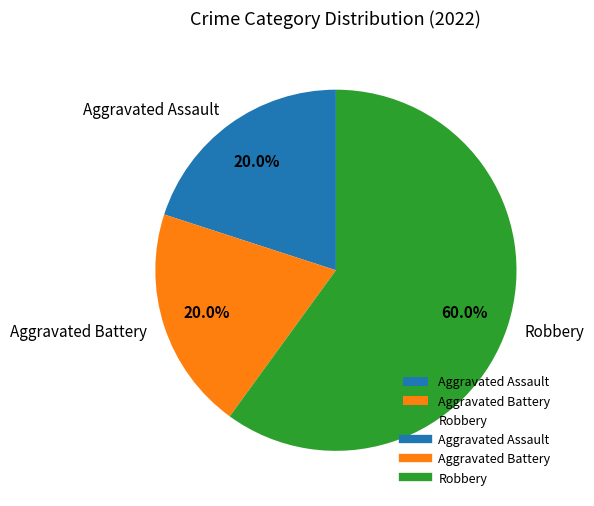

To the nearest percent, what is the difference between the largest and smallest slice percentages?

40%